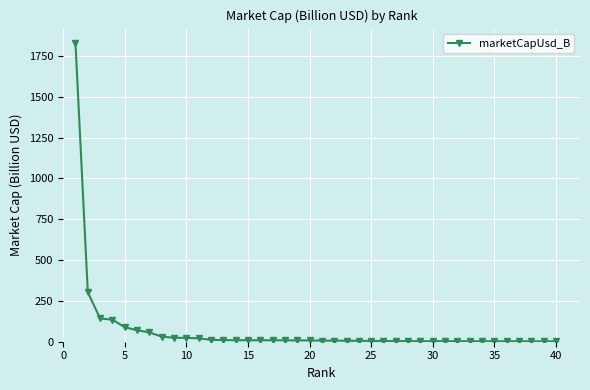

What is the difference between the second highest and minimum values?

300.3